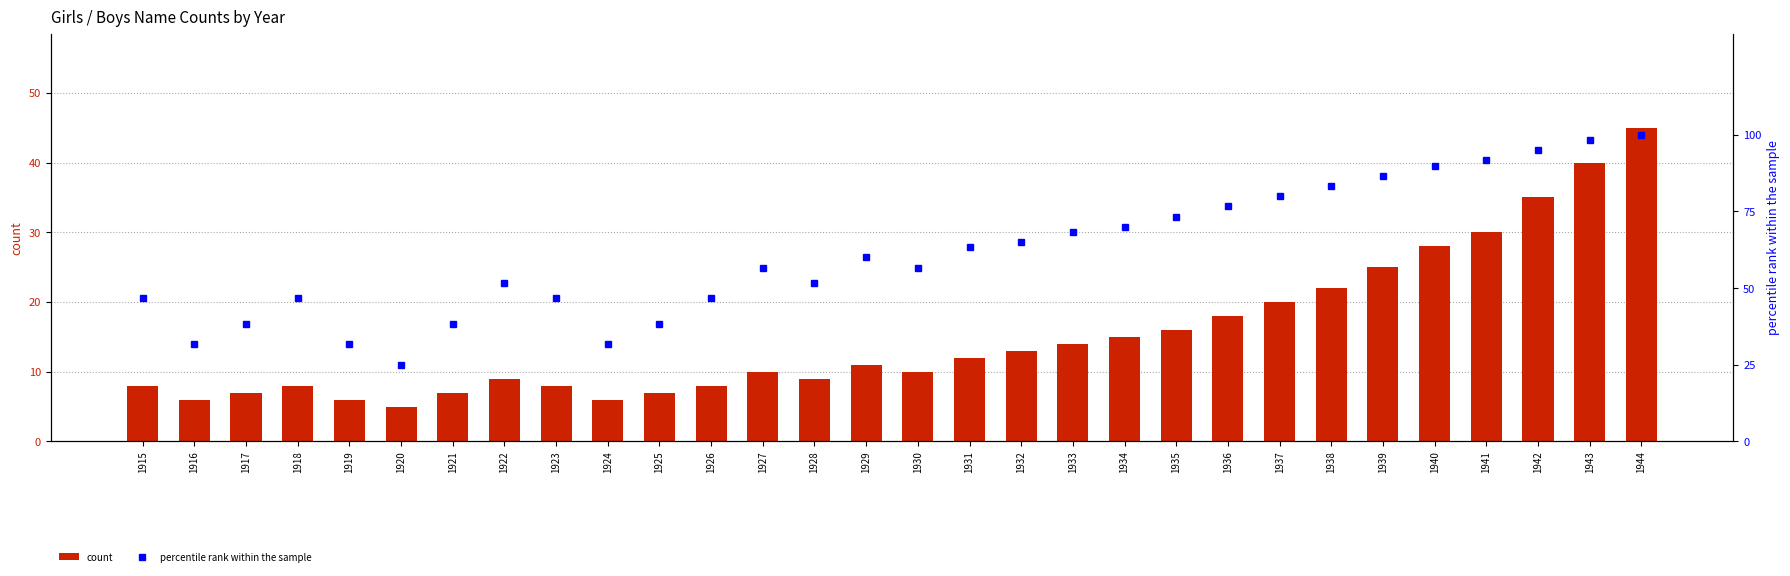

What is the total value across all series at 1941?

121.7